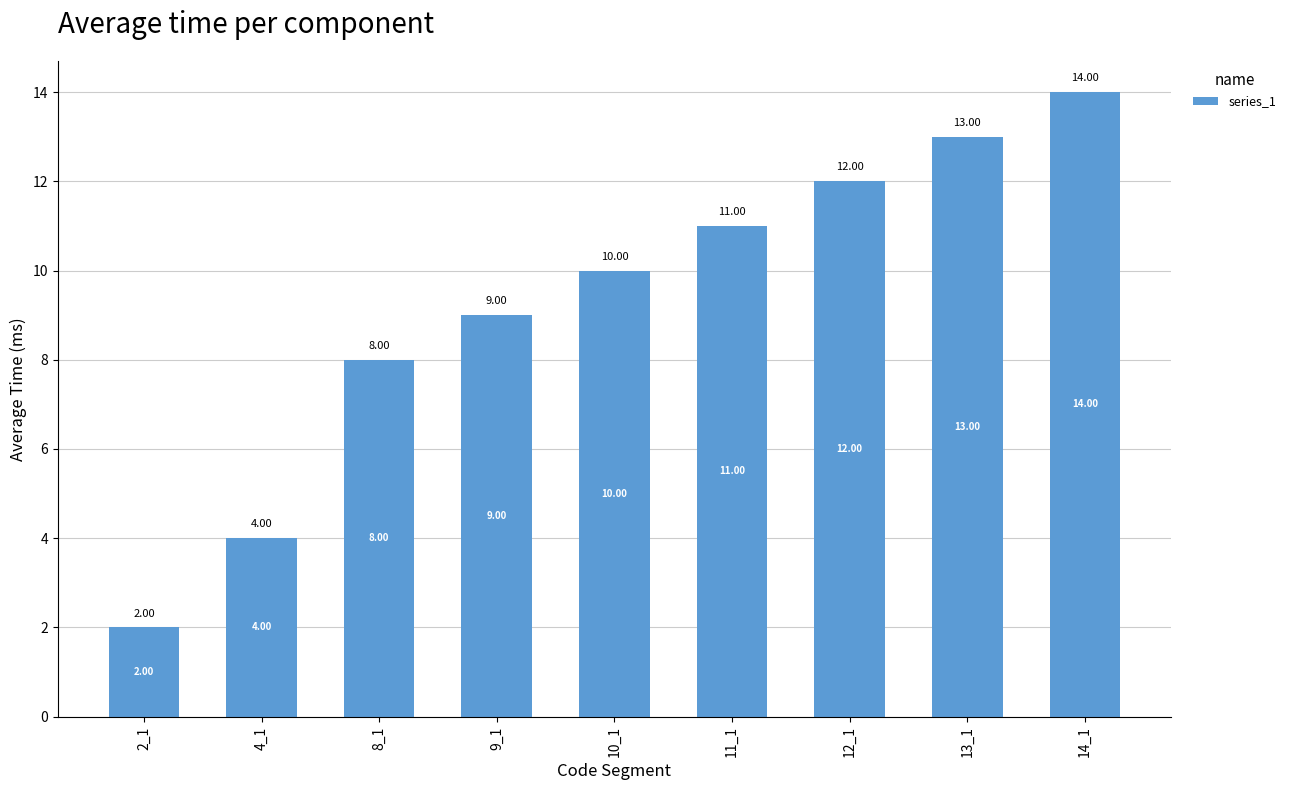

What is the maximum value shown in the chart?

14